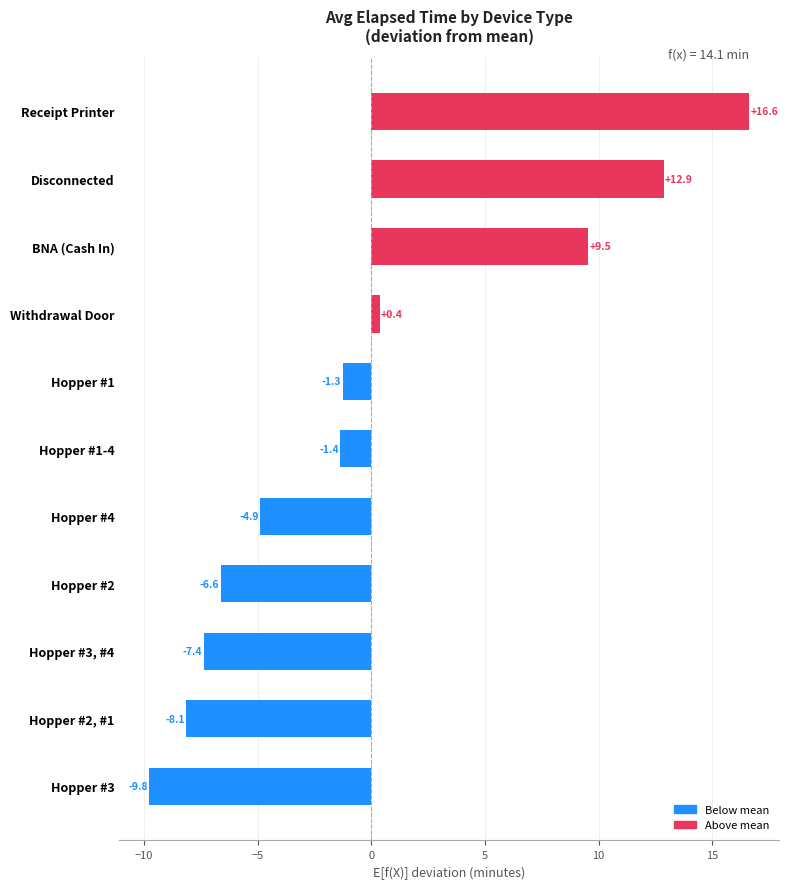

At which label is the value closest to 3?

Withdrawal Door